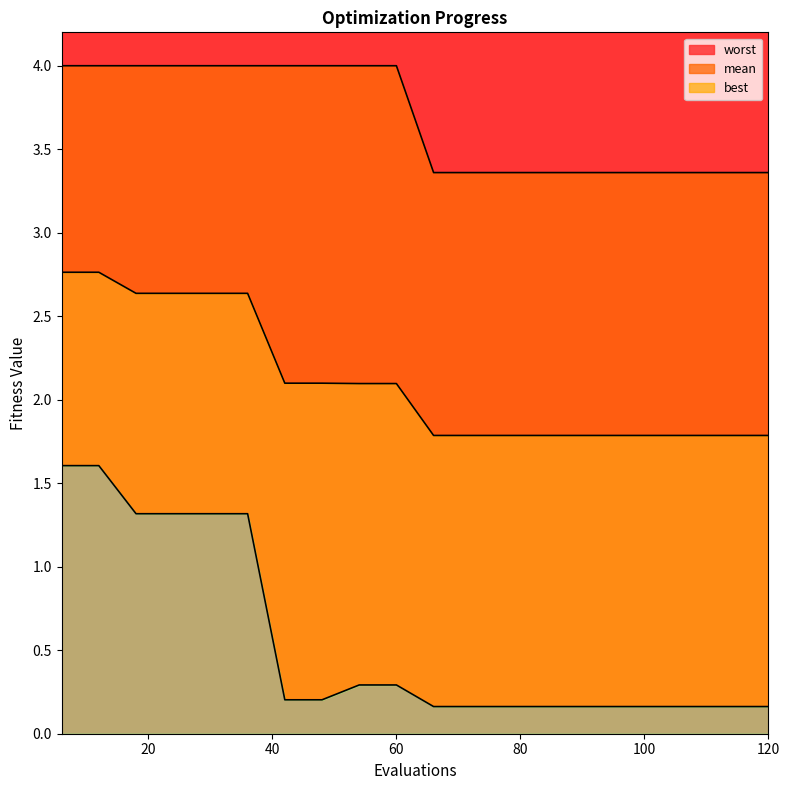

What is the highest value of the worst series?

4.0